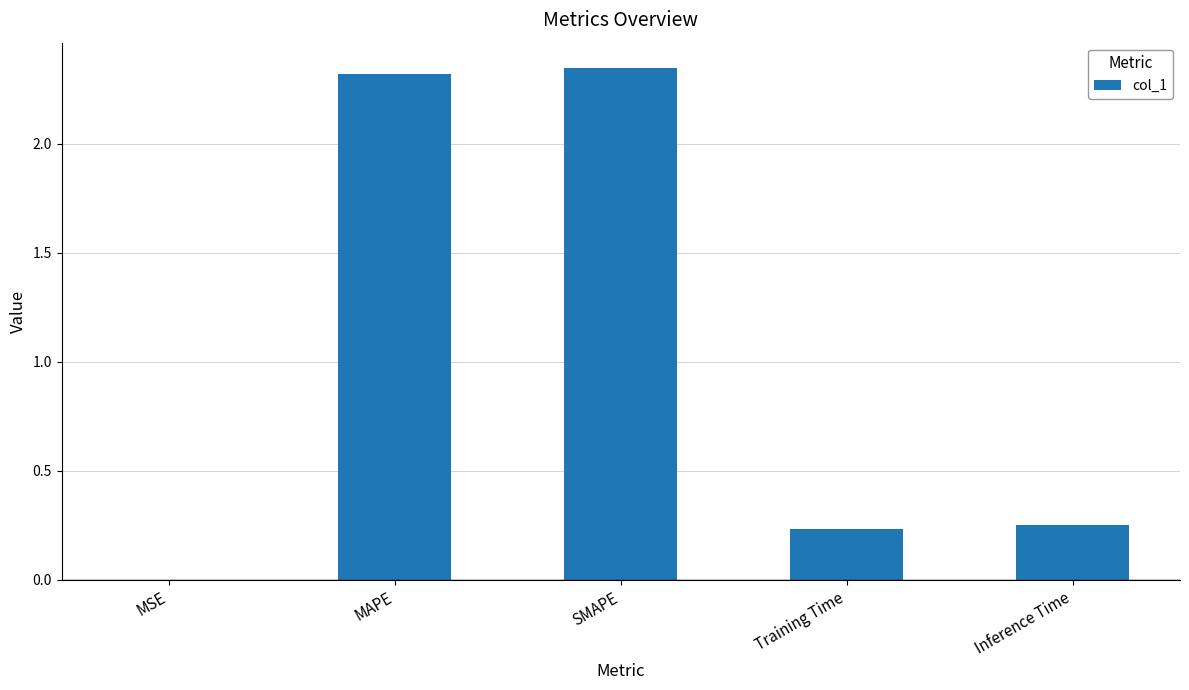

Count the number of categories in the chart.

5